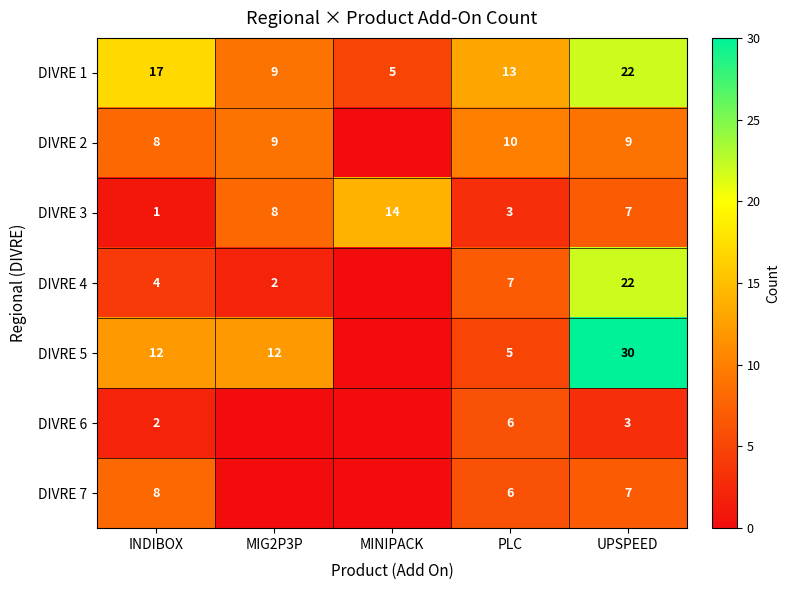

What is the maximum value for DIVRE 3?

14